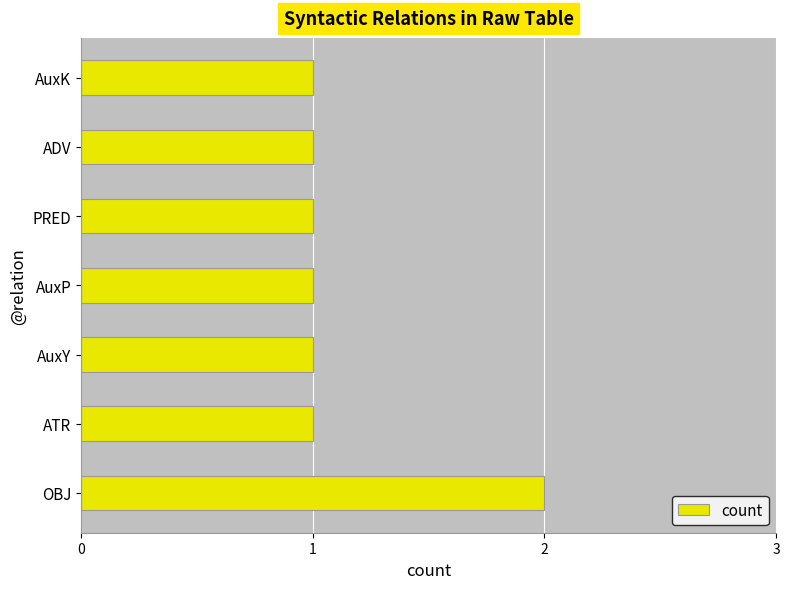

Reading bottom to top, list all the values displayed in this chart.

2	1	1	1	1	1	1